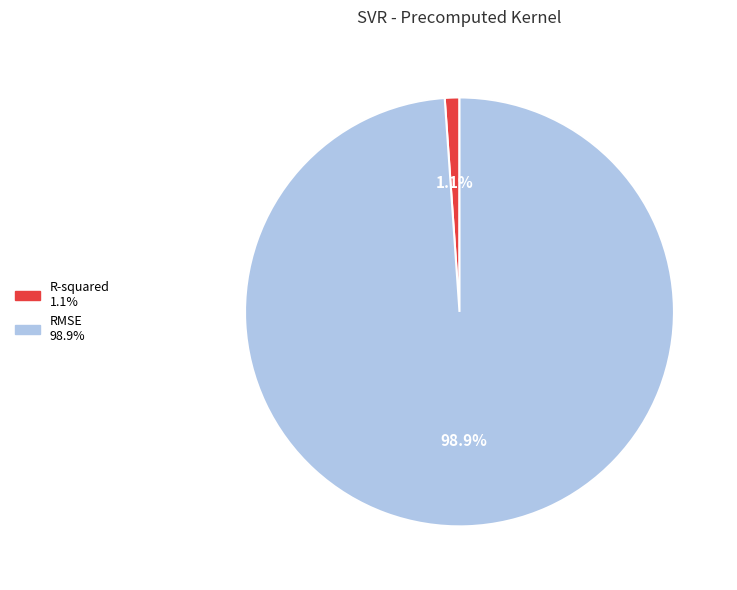

How many segments does this pie chart have?

2